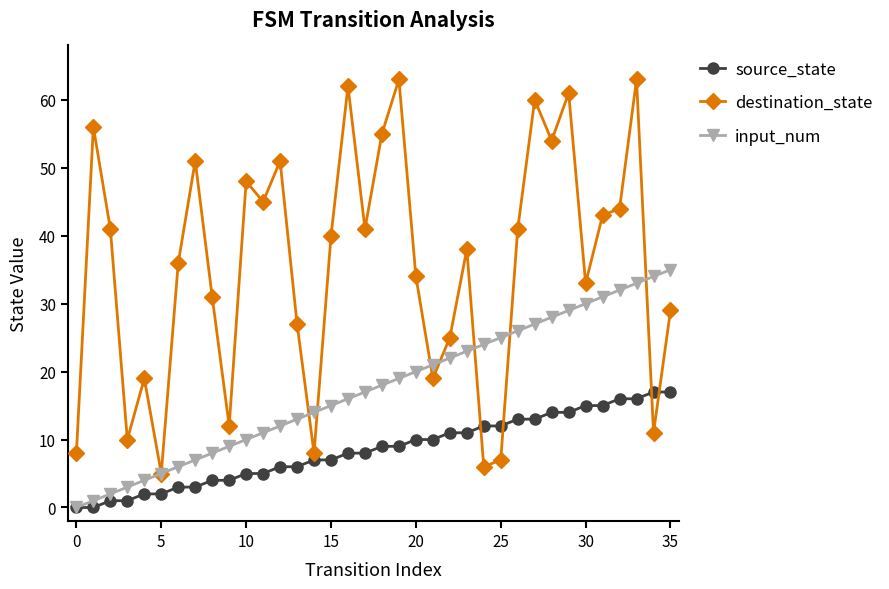

How many lines are shown in the chart?

3